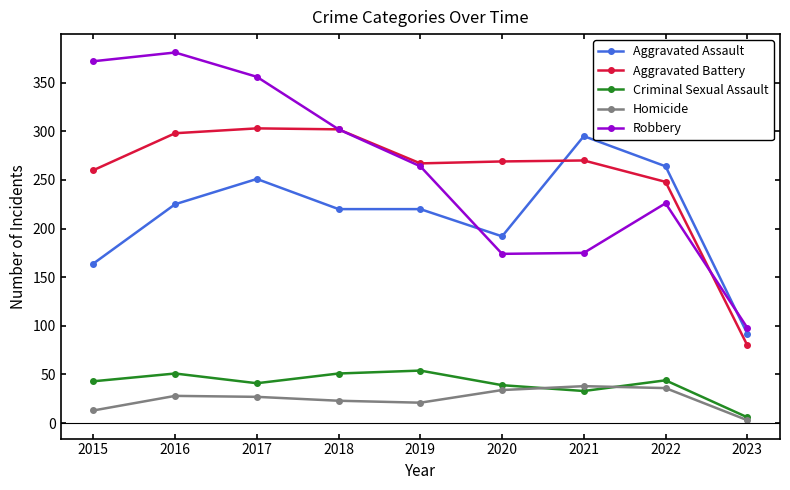

What is the sum of the Criminal Sexual Assault values at 2016 and 2017?

92